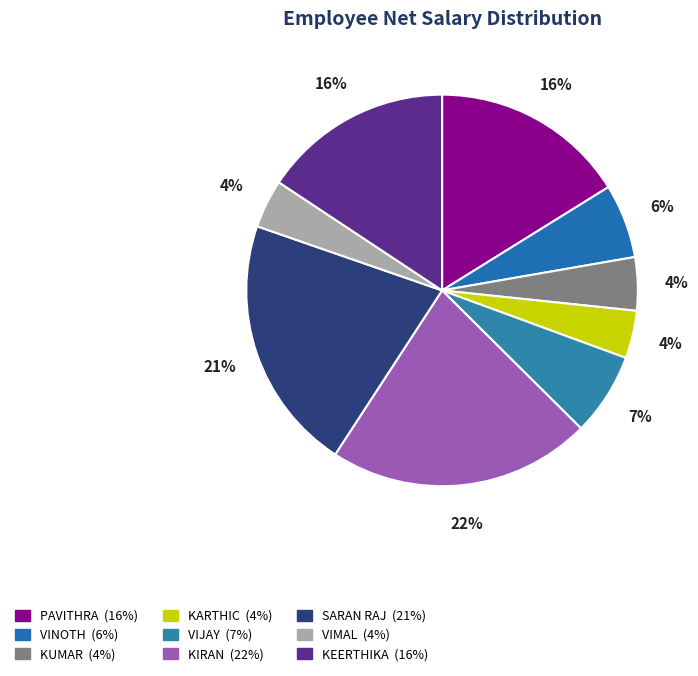

True or false: VIMAL accounts for 4% of the total.

True